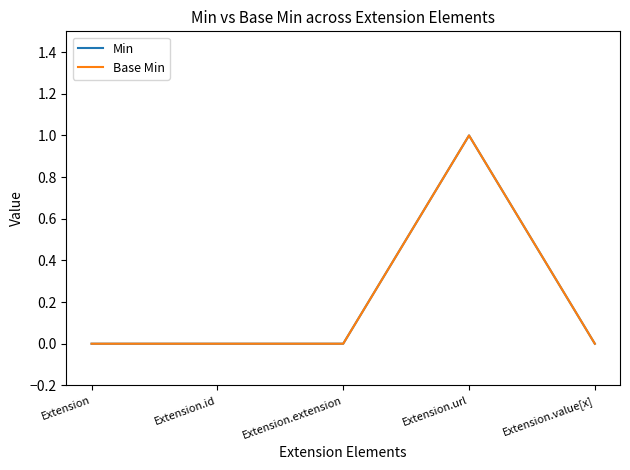

Does the chart display data point markers on the line(s)?

No